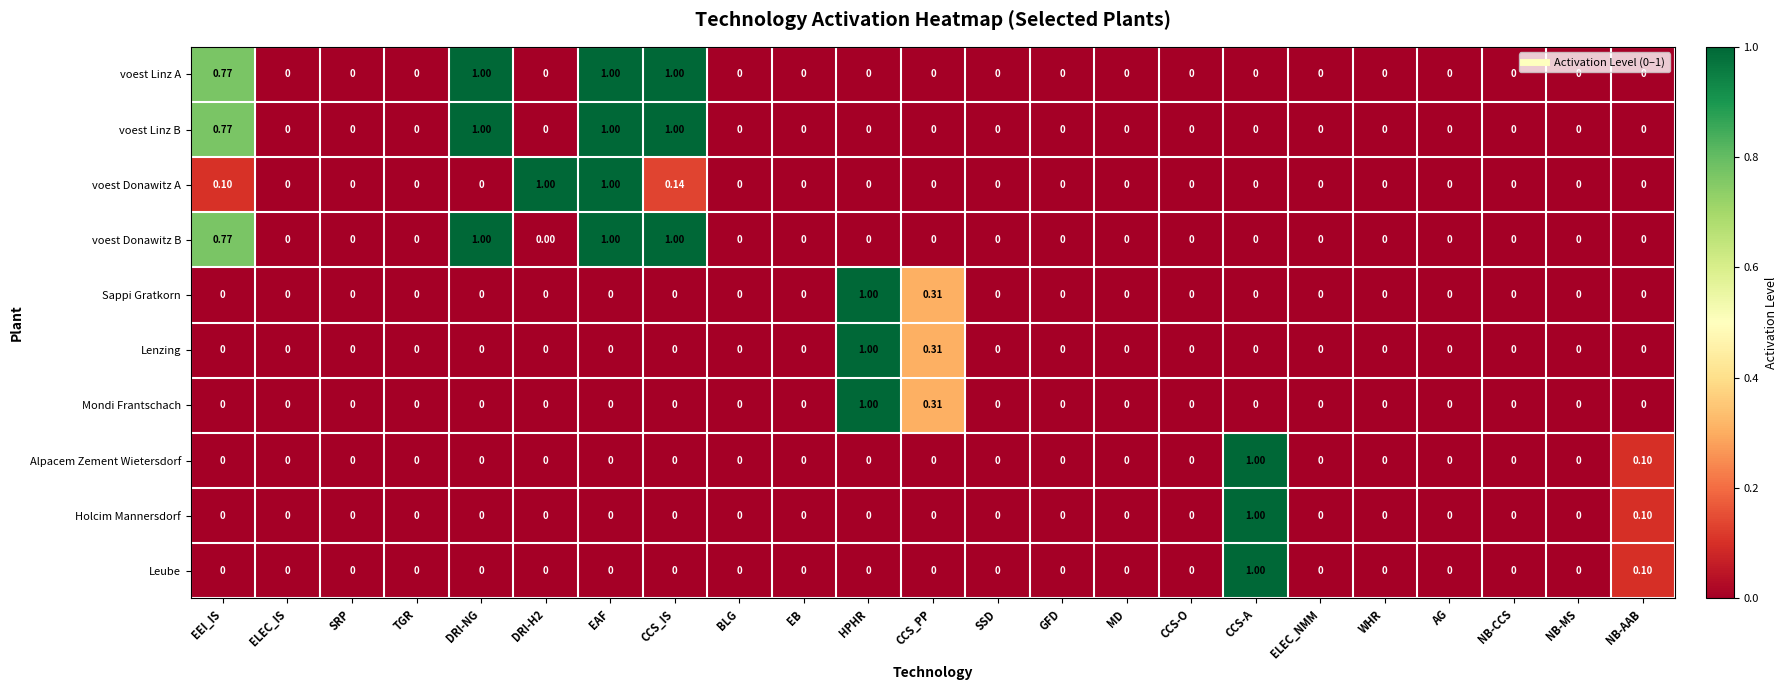

At which category is the sum across all series the highest?

EAF